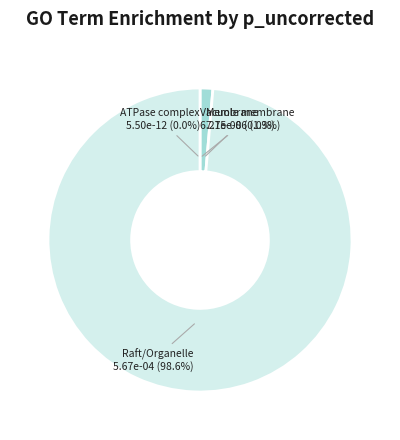

Do GO:0031090 and GO:0033180 together represent more than half of the pie?

No